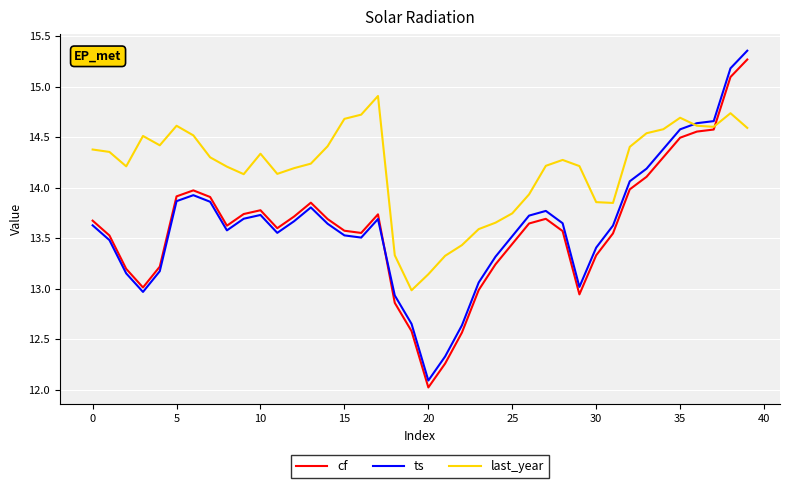

Which series has the largest range (max minus min)?

ts